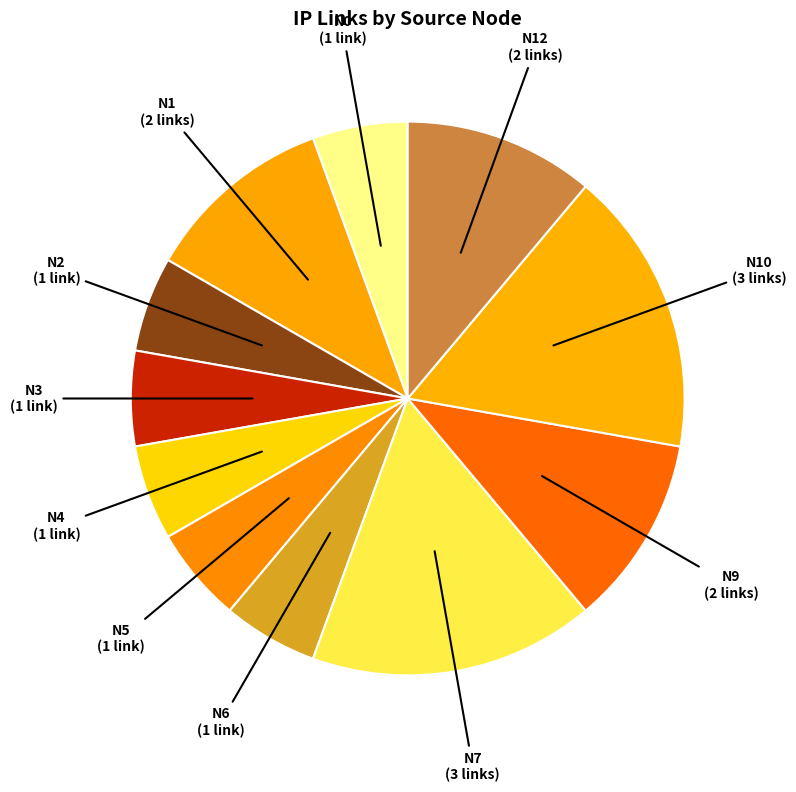

Is there any slice that represents more than half of the pie?

No